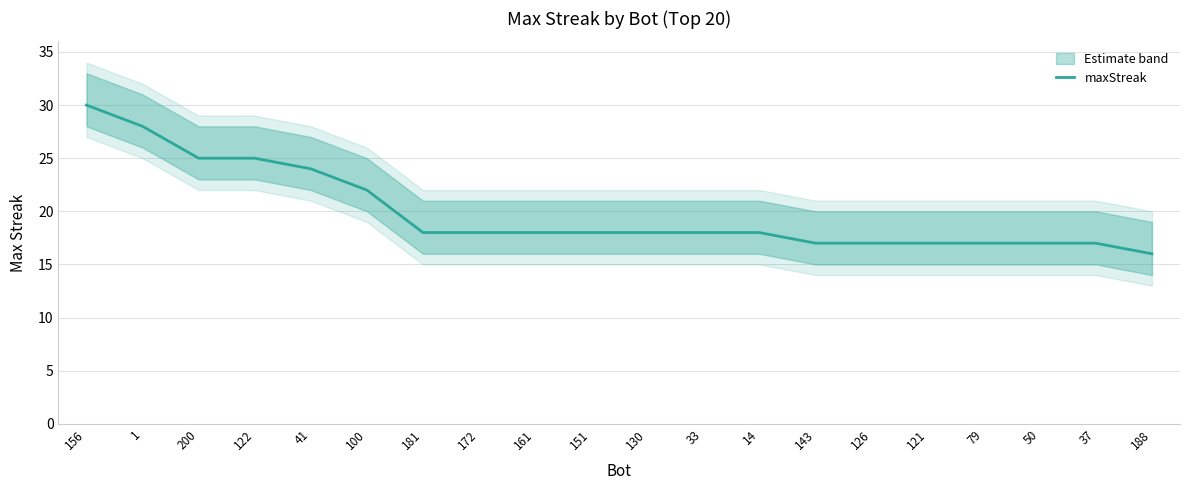

Count the number of data series in this chart.

1